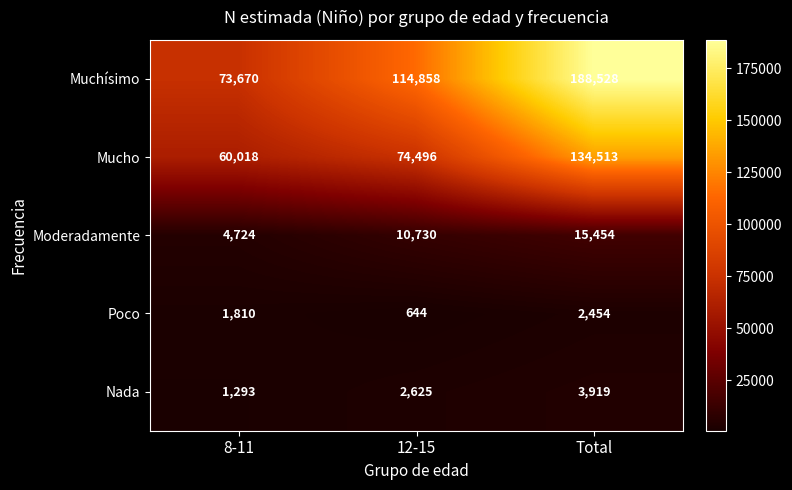

At which label is Poco closest to 1549?

8-11